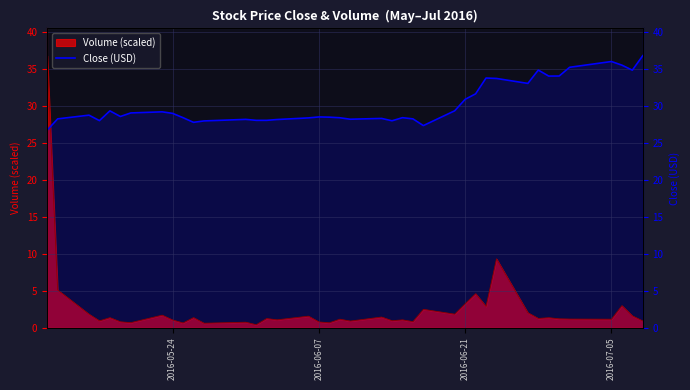

What is the change in value from 2016-05-24 to 36?

+9.3